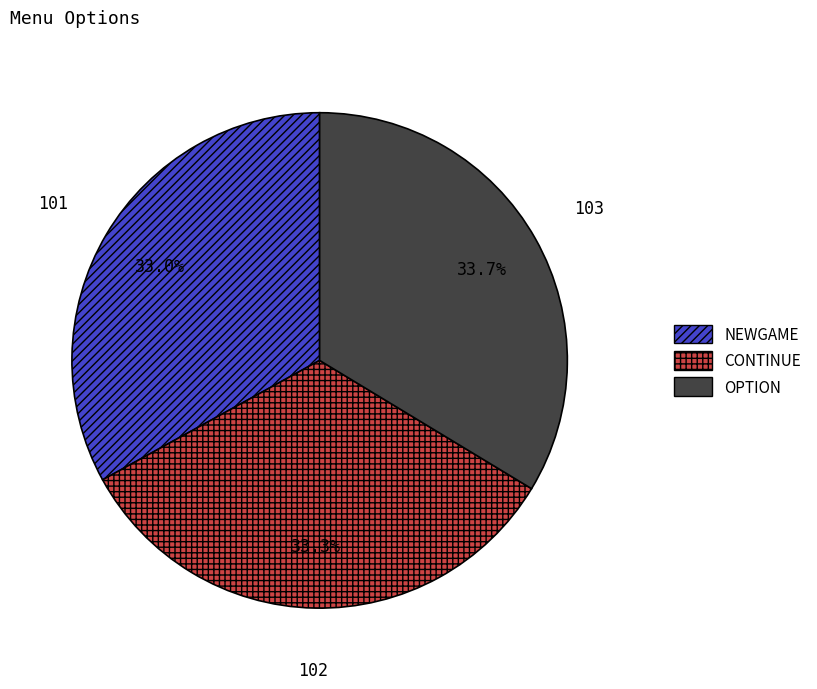

Is CONTINUE the majority of the pie?

No